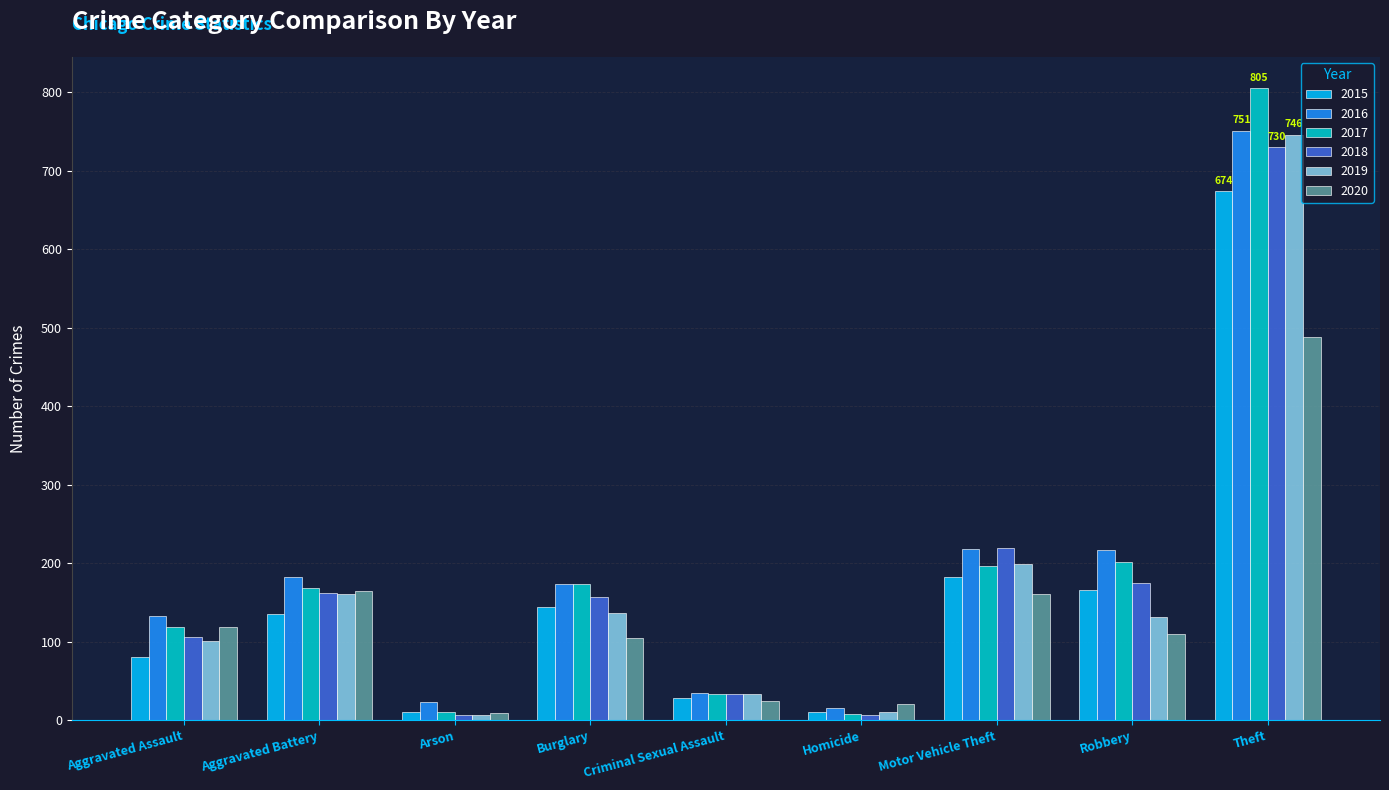

Where is 2019 nearest to the value 376?

Motor Vehicle Theft